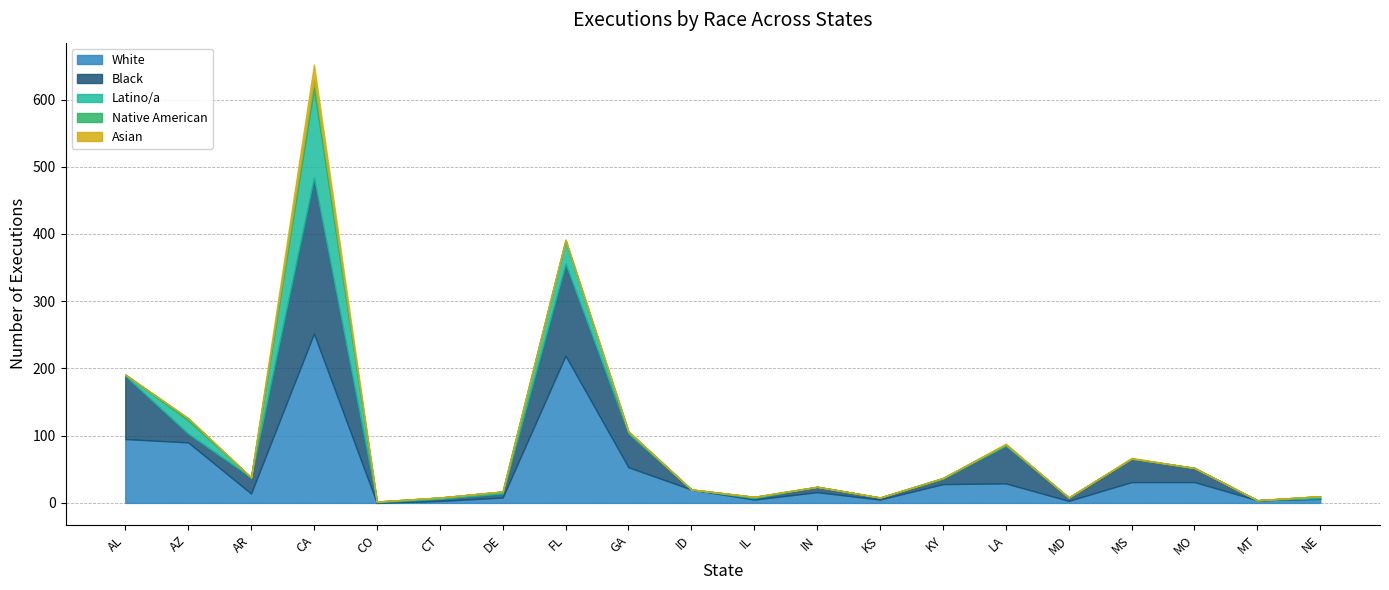

At which label is White closest to 126?

AL